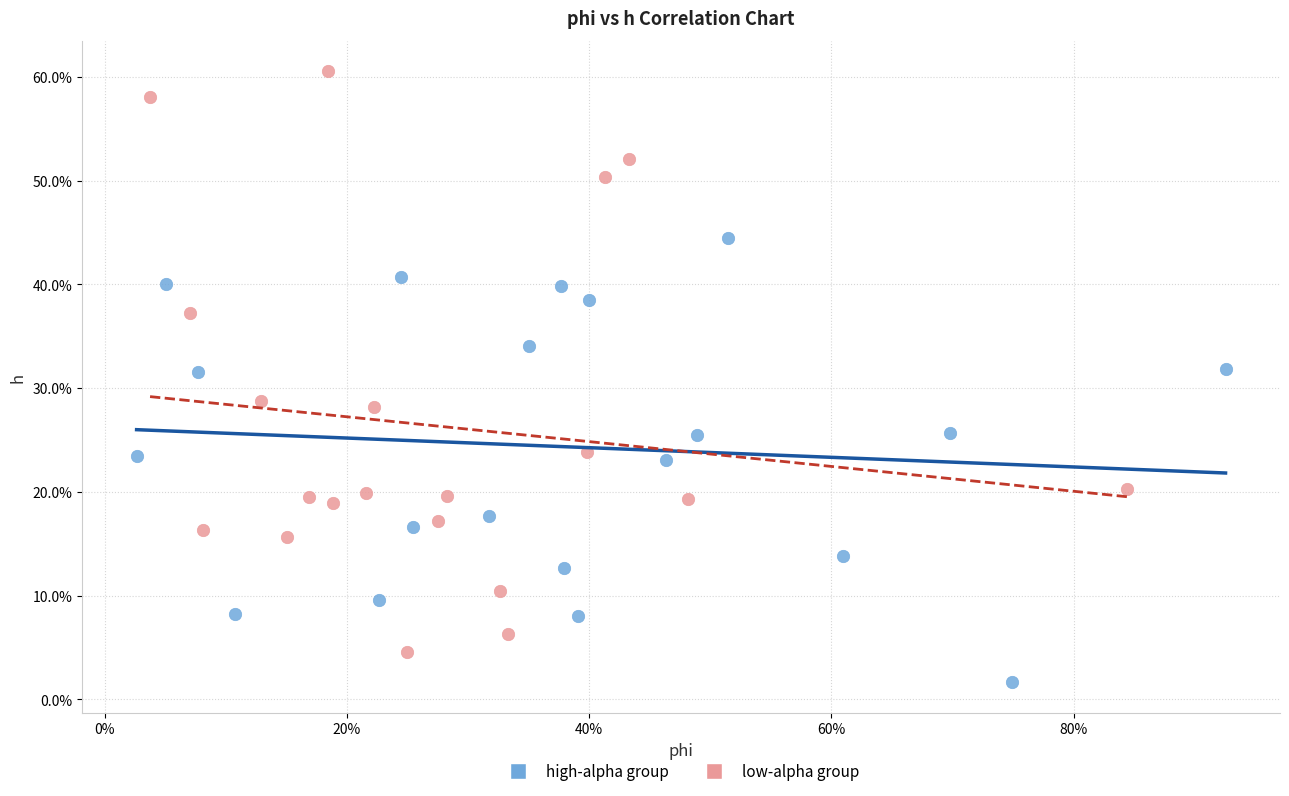

Which series has the largest Y range (max minus min)?

low-alpha group